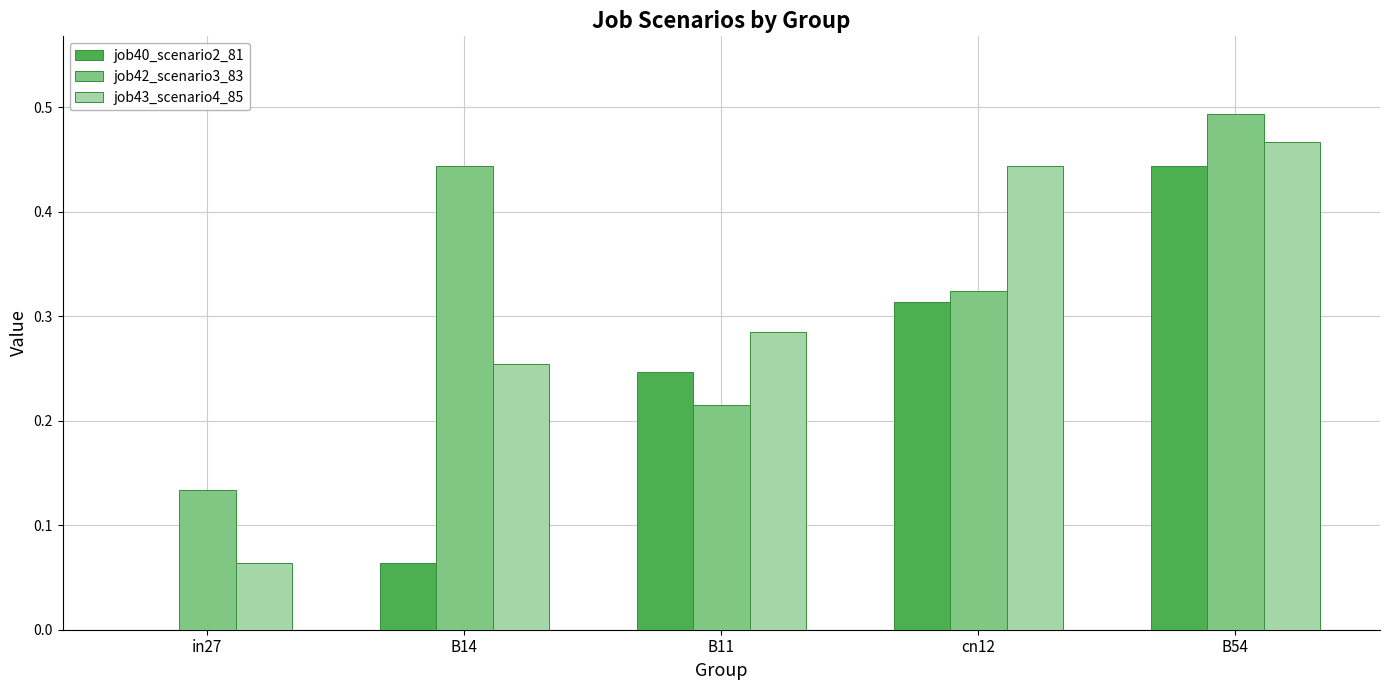

Which category has the highest value across all series?

B54